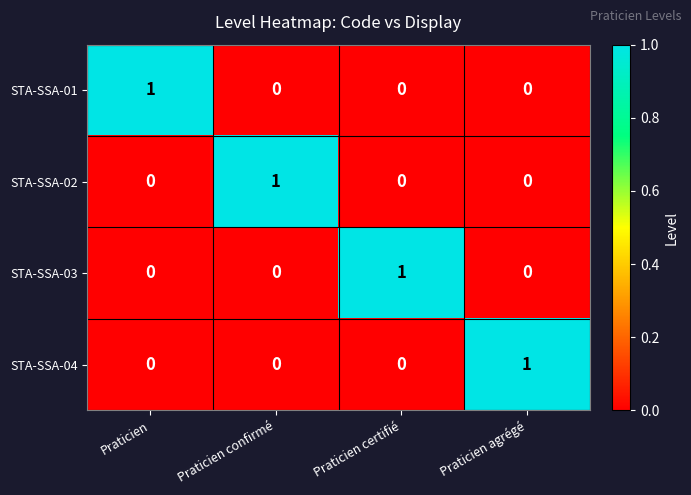

True or false: STA-SSA-01 has a value of 0 at Praticien agrégé.

True